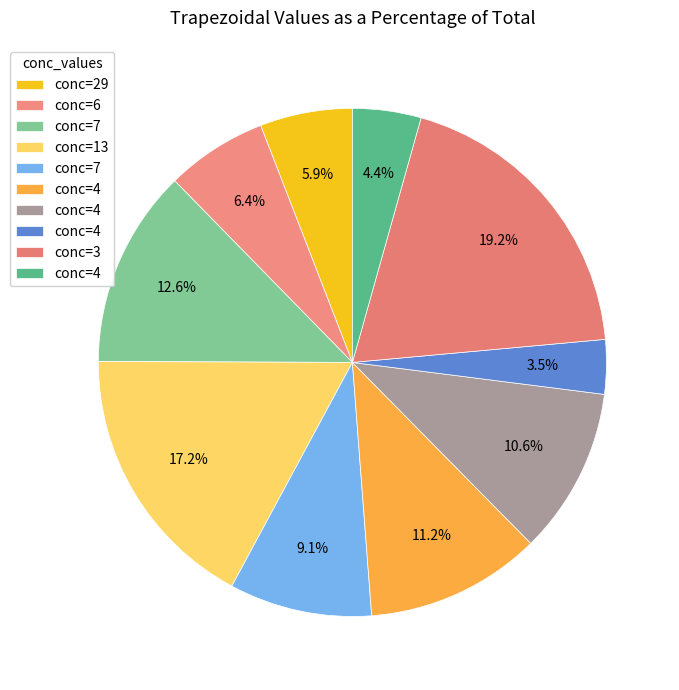

Count the number of slices in the pie.

10